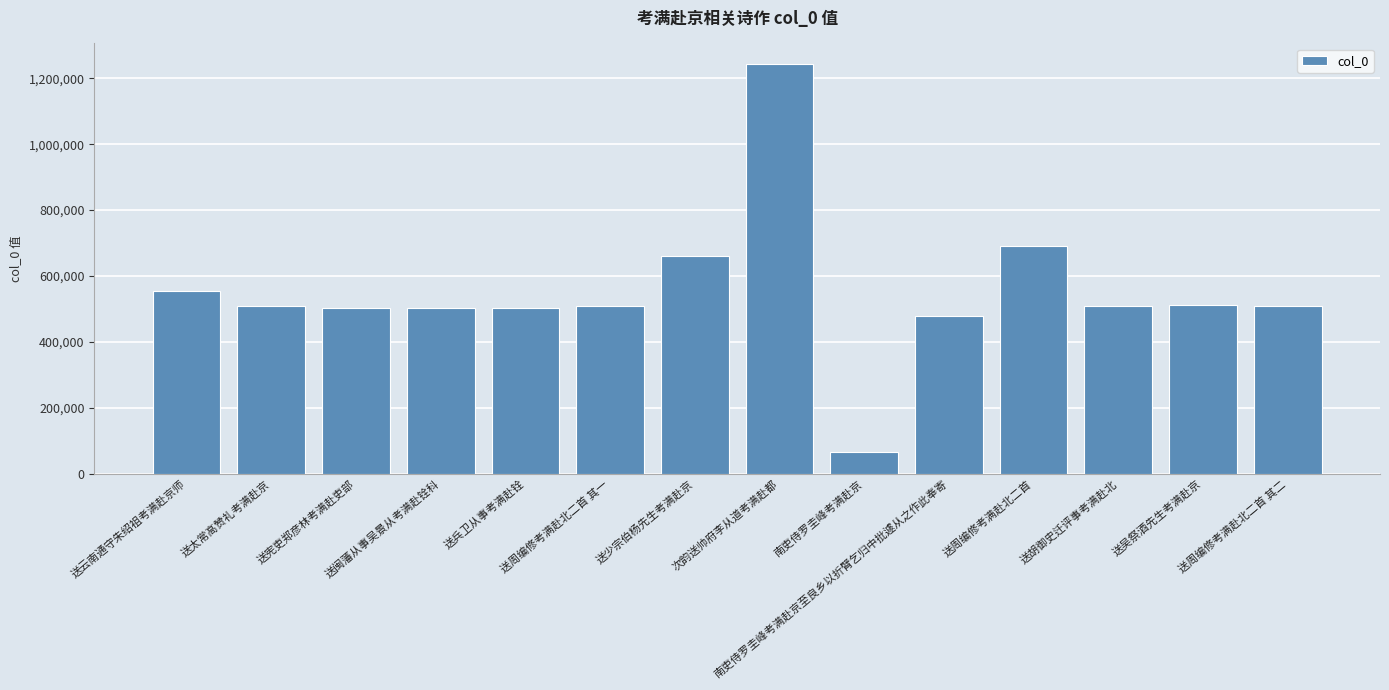

Are the bars grouped side by side (vs. stacked)?

No